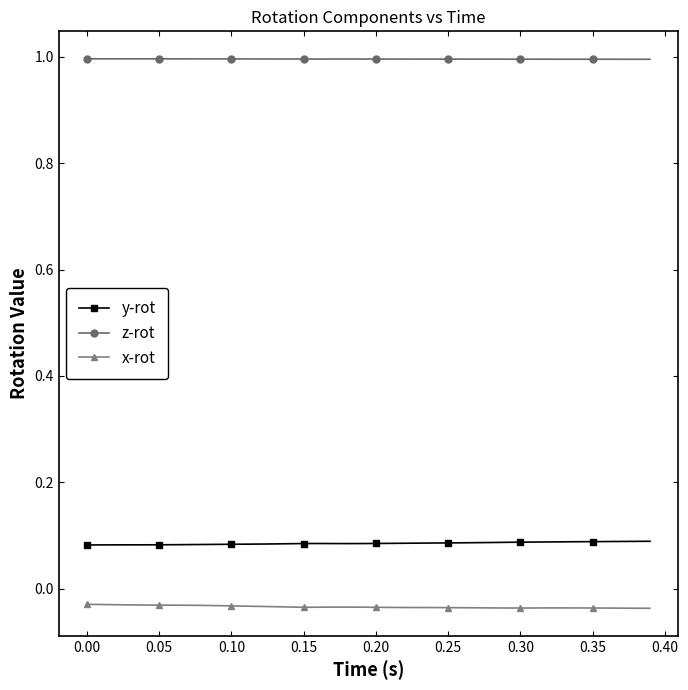

True or false: z-rot and x-rot intersect in this chart.

False